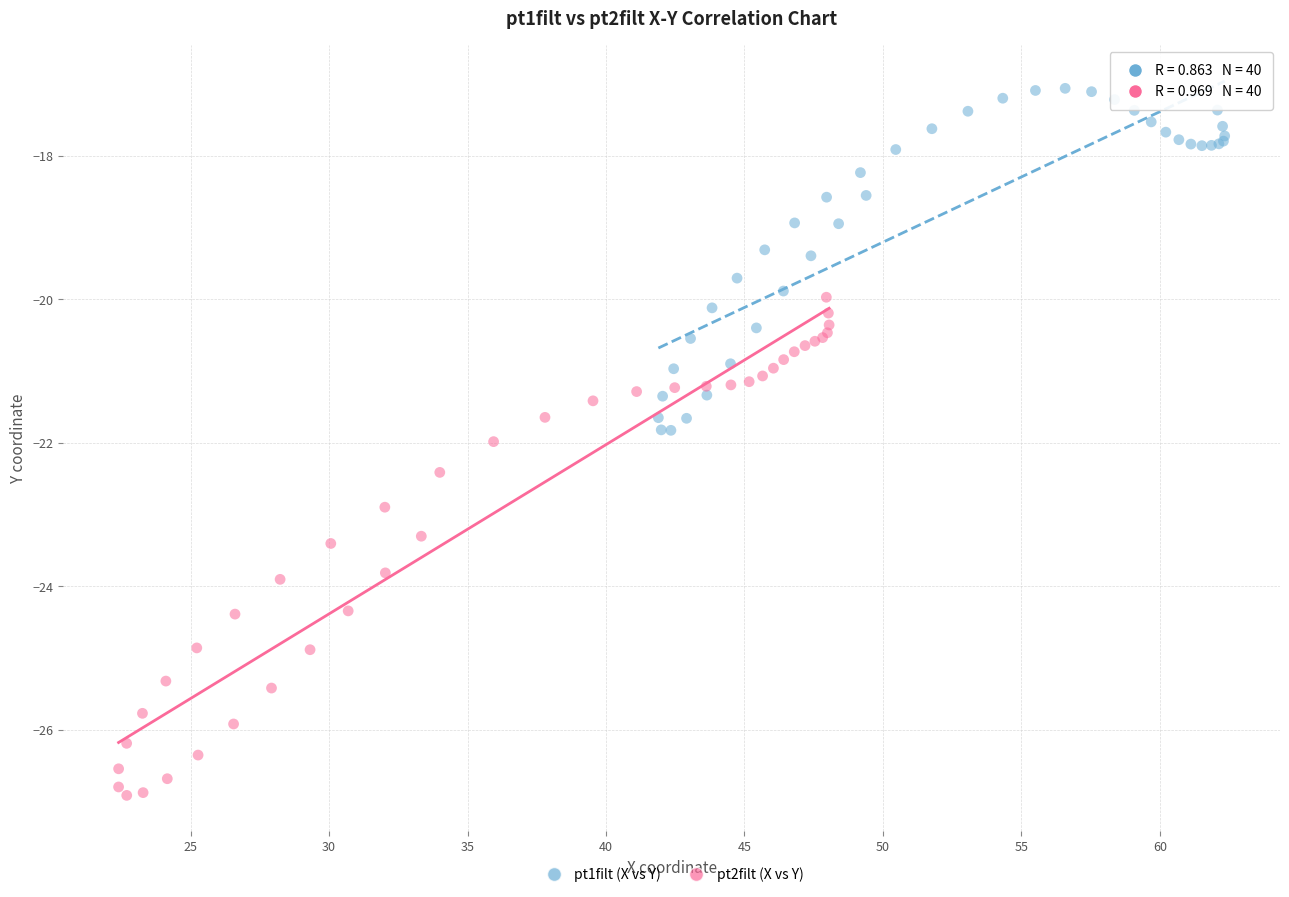

What are all the series names shown in the legend?

pt1filt (X vs Y), pt2filt (X vs Y)